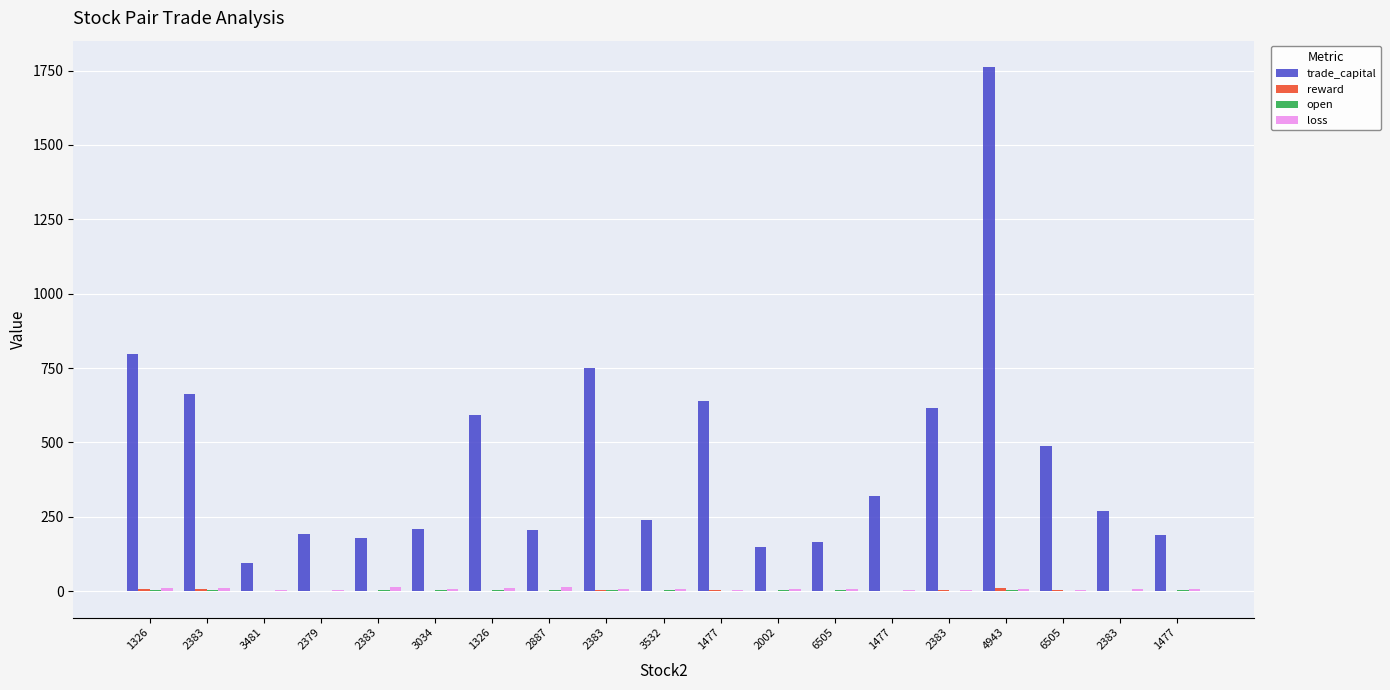

What value does the reward series have at 4943?

8.6